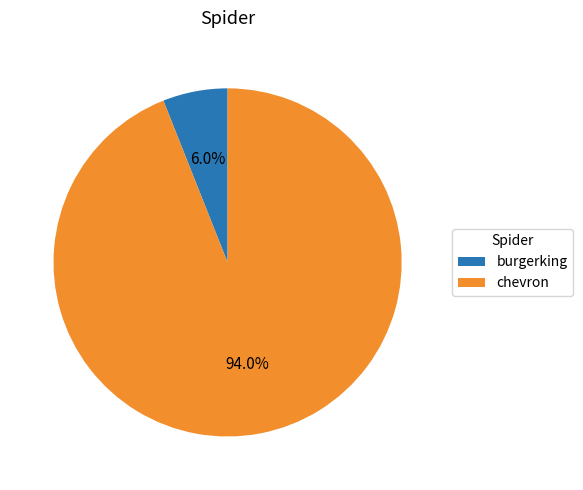

Rank the categories by value from highest to lowest.

chevron, burgerking